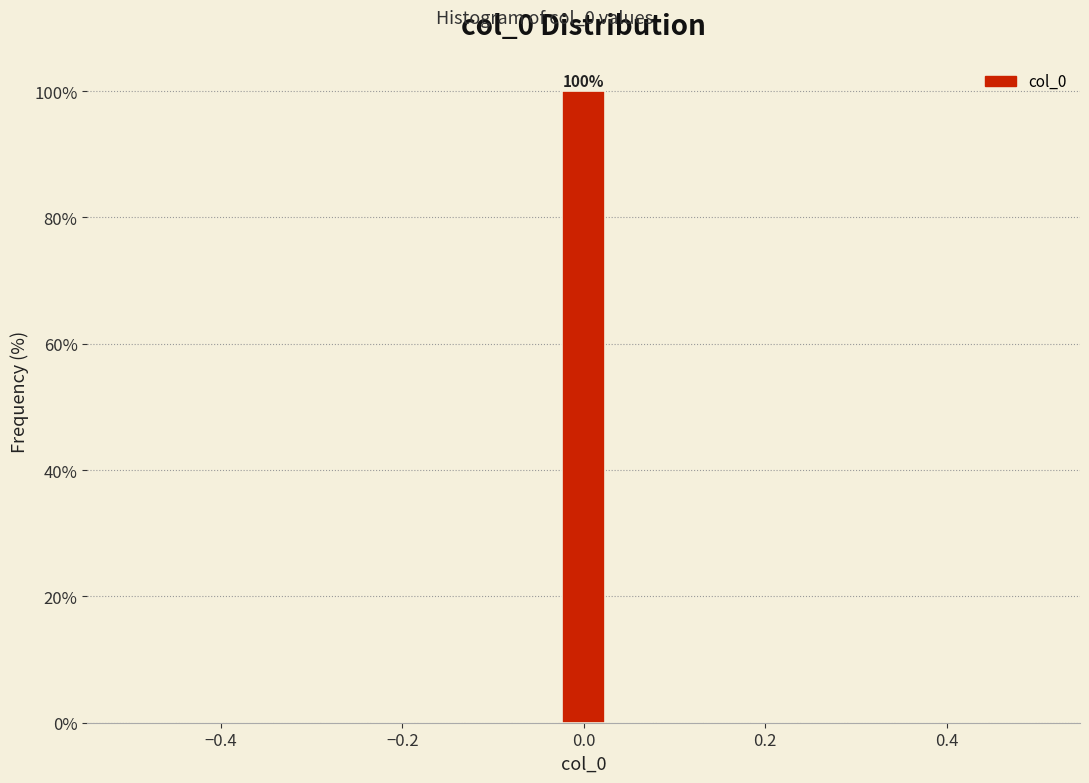

Read against the x-axis, roughly where is the centre of the tallest bar?

0.00